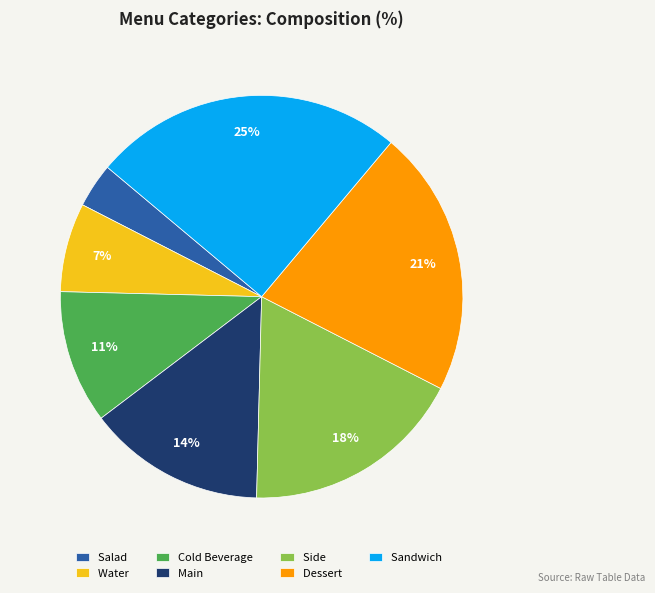

Which category has the biggest portion of the pie?

Sandwich